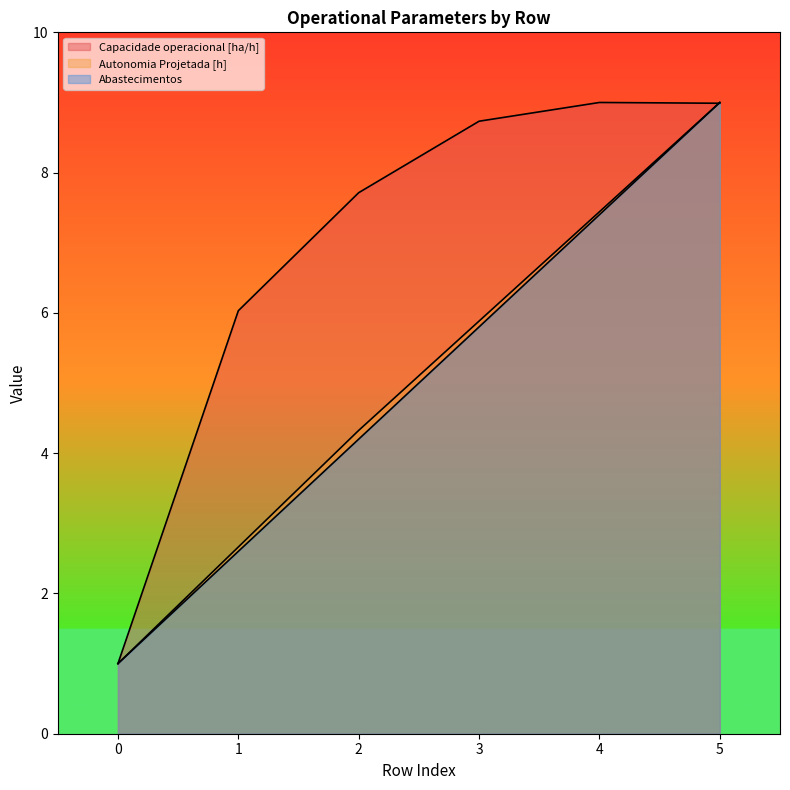

Where do Abastecimentos and Capacidade operacional [ha/h] first cross each other?

4 and 5